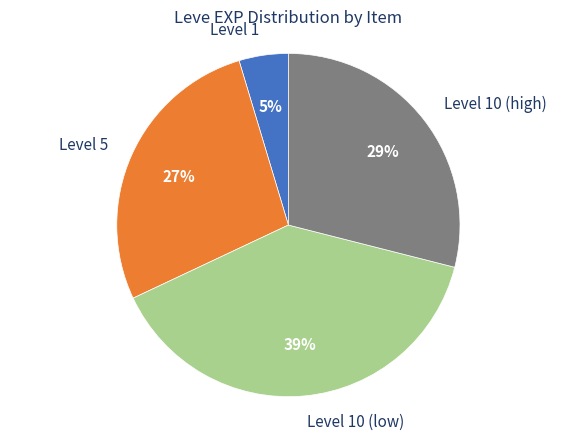

Does any single category account for the majority?

No